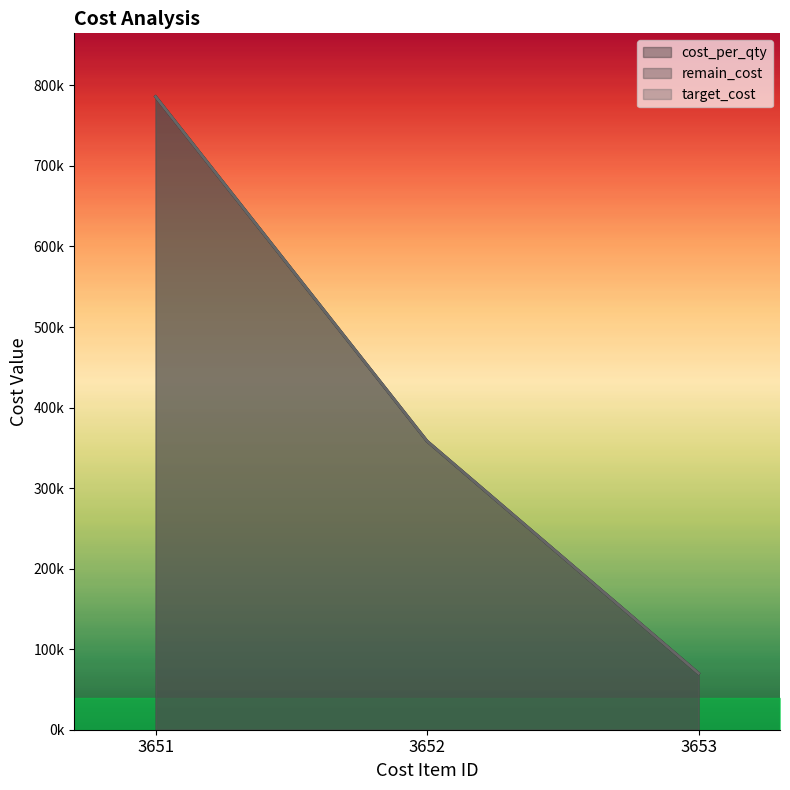

What is the value of the target_cost point at the 1st from the left?

786035